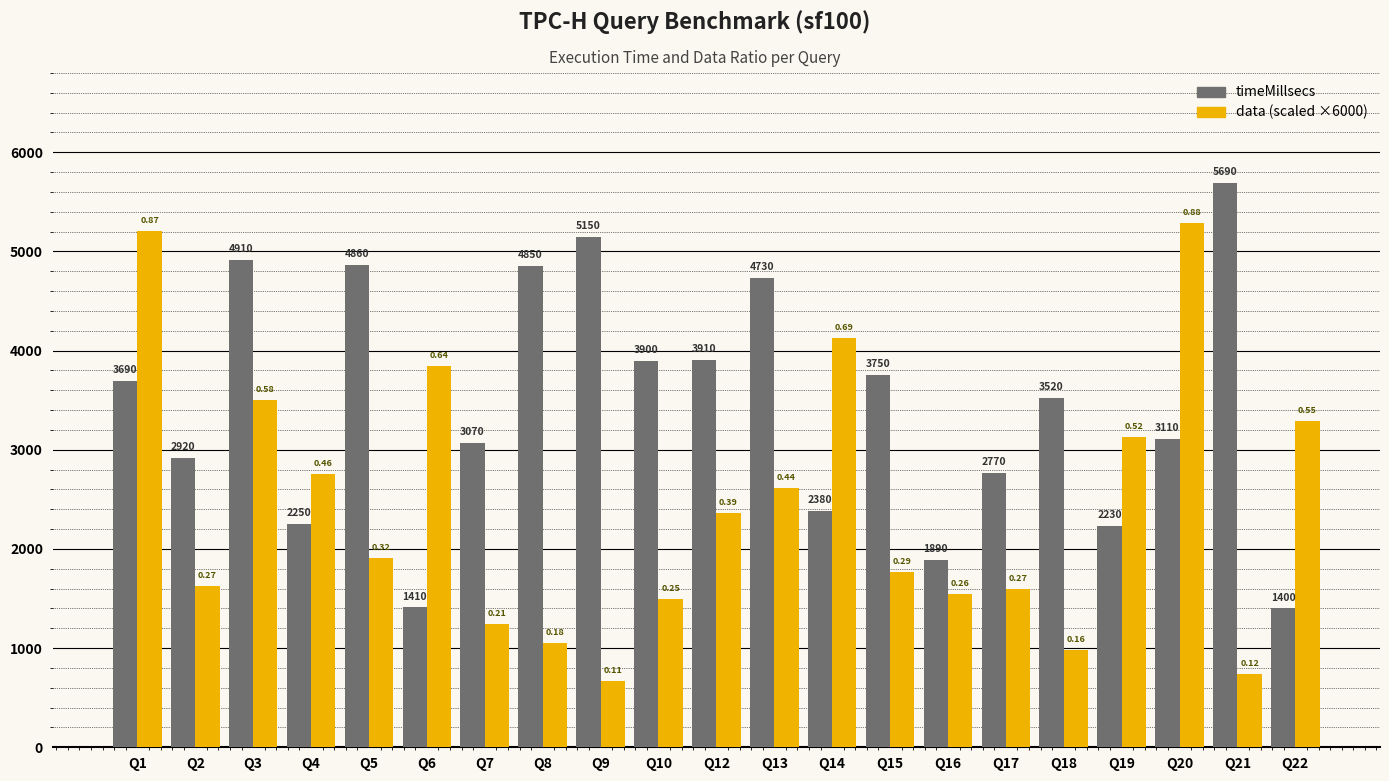

List the series in order of their overall mean, highest first.

timeMillsecs, data (scaled ×6000)